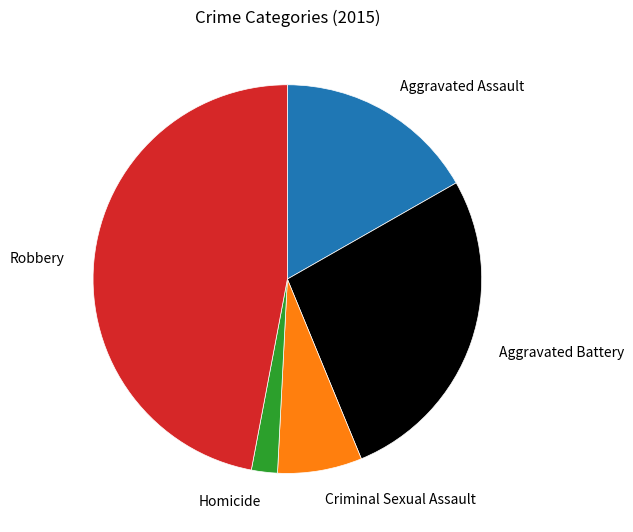

What is the ratio of the value at Robbery to the value at Aggravated Battery?

1.7